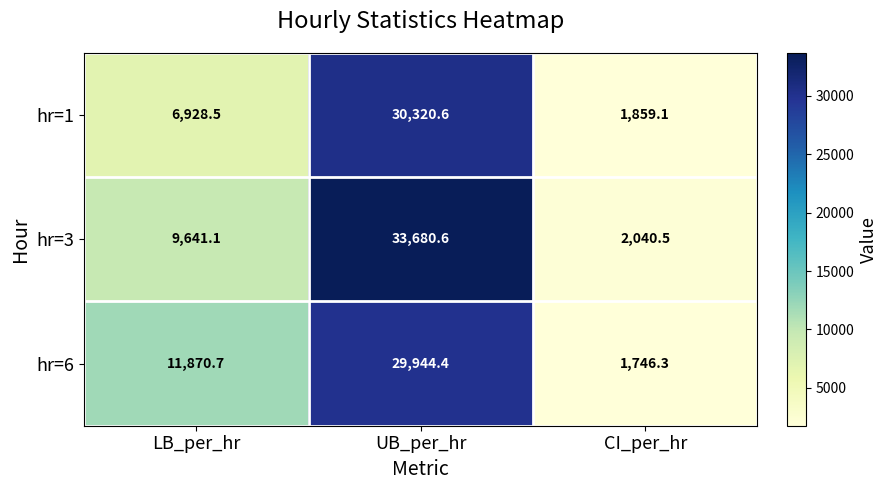

Reading left to right, what are all the values shown in this chart?

hr=1: LB_per_hr=6928.5	UB_per_hr=30320.6	CI_per_hr=1859.1
hr=3: LB_per_hr=9641.1	UB_per_hr=33680.6	CI_per_hr=2040.5
hr=6: LB_per_hr=11870.7	UB_per_hr=29944.4	CI_per_hr=1746.3